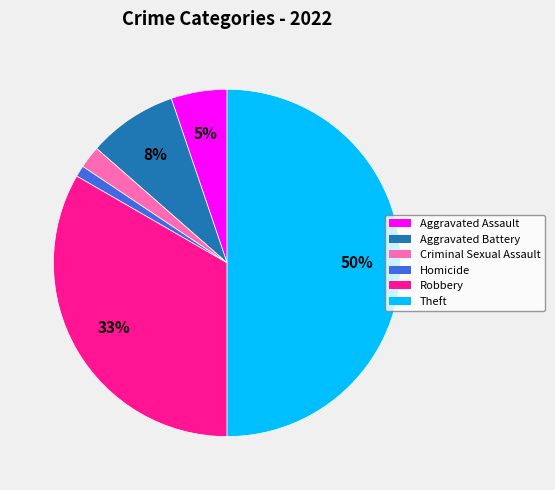

Does Robbery account for over 50% of the chart?

No